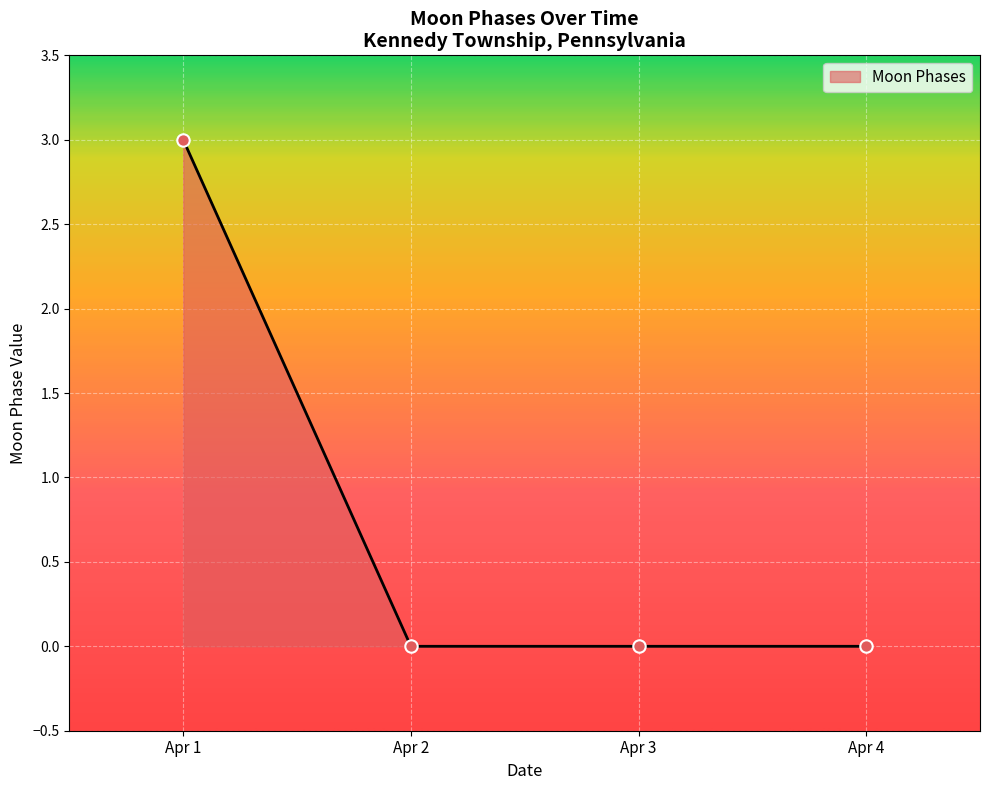

What is the change in value from Apr 1 to Apr 2?

-3